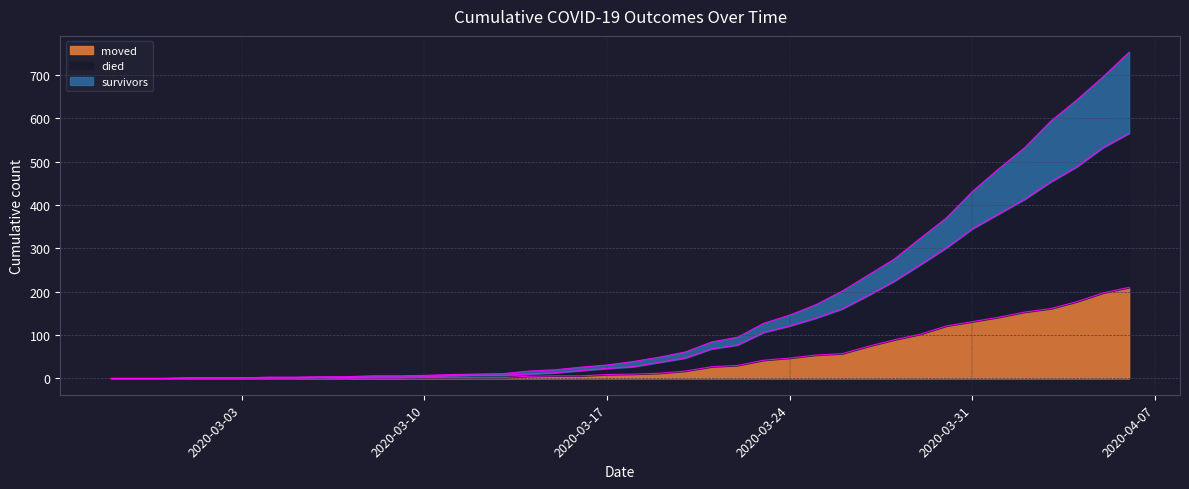

Does the chart have visible grid lines?

Yes